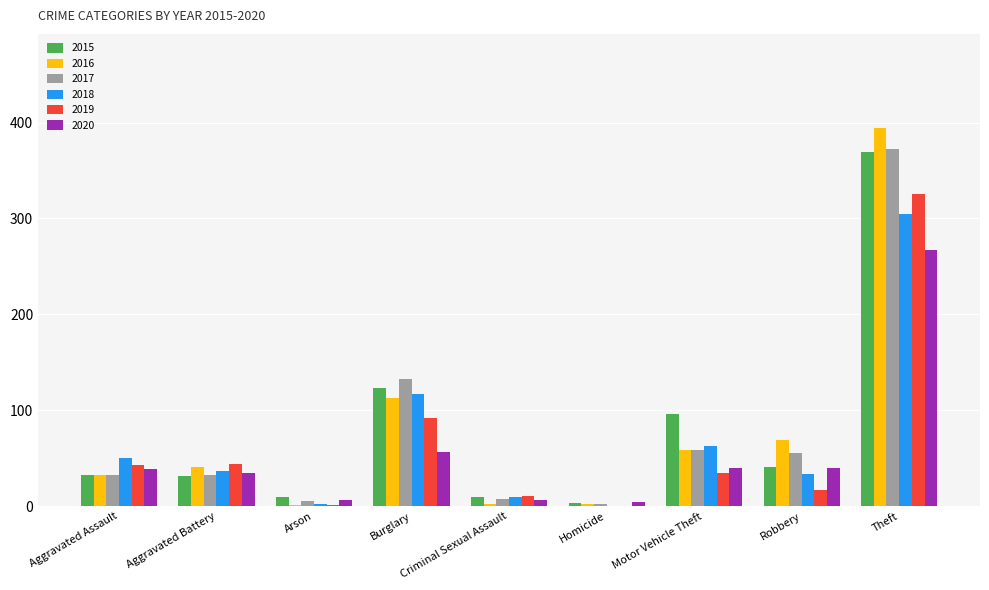

What is the maximum value shown in the chart?

394